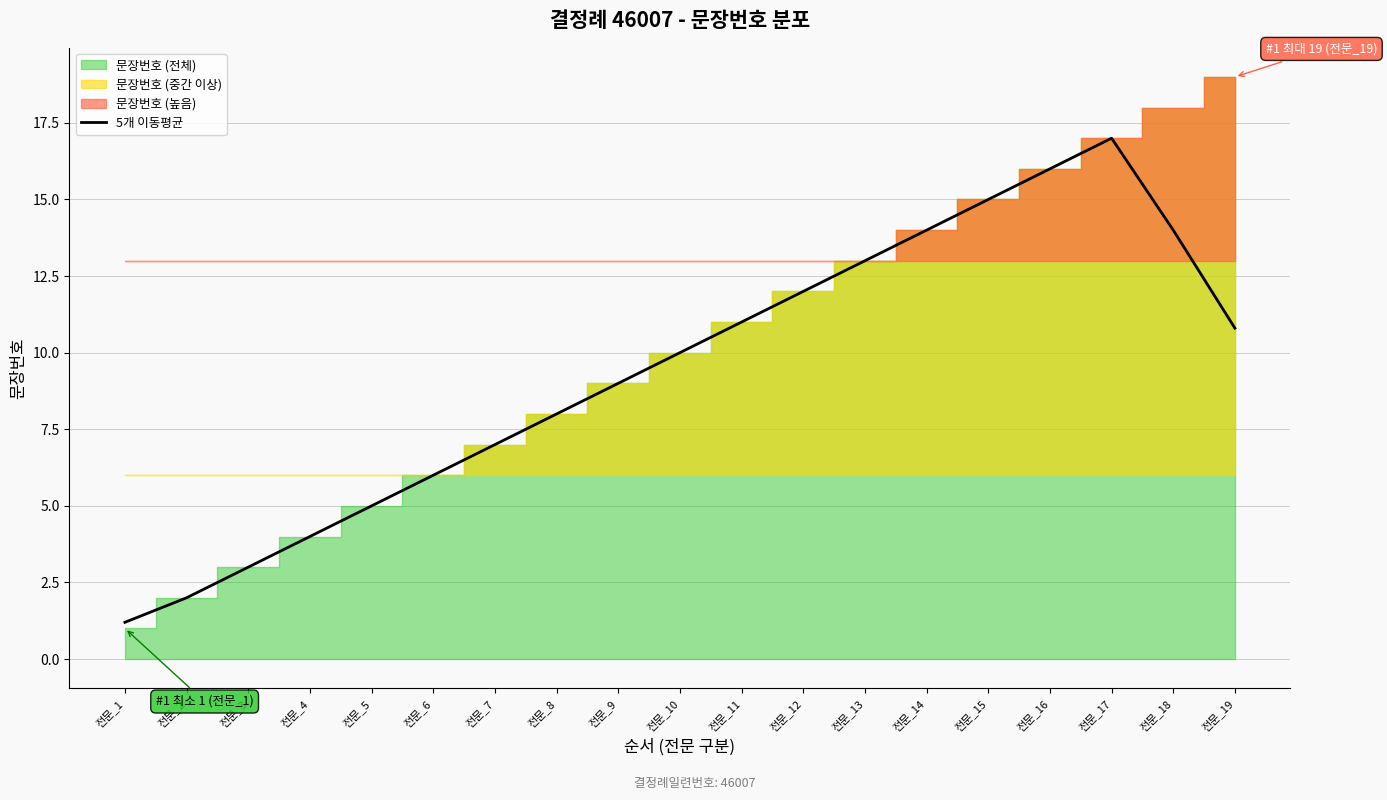

Where is the first local maximum?

전문_17